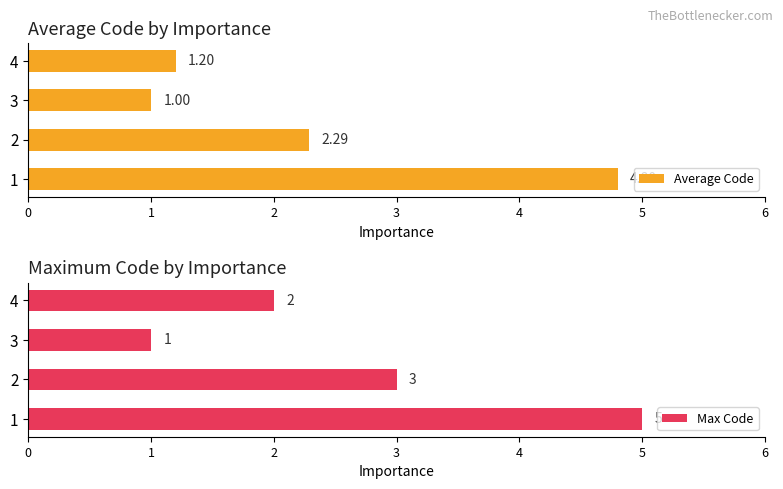

Reading right to left, transcribe all the data shown in this chart.

Average Code: 1.2	1.0	2.3	4.8
Max Code: 2.0	1.0	3.0	5.0